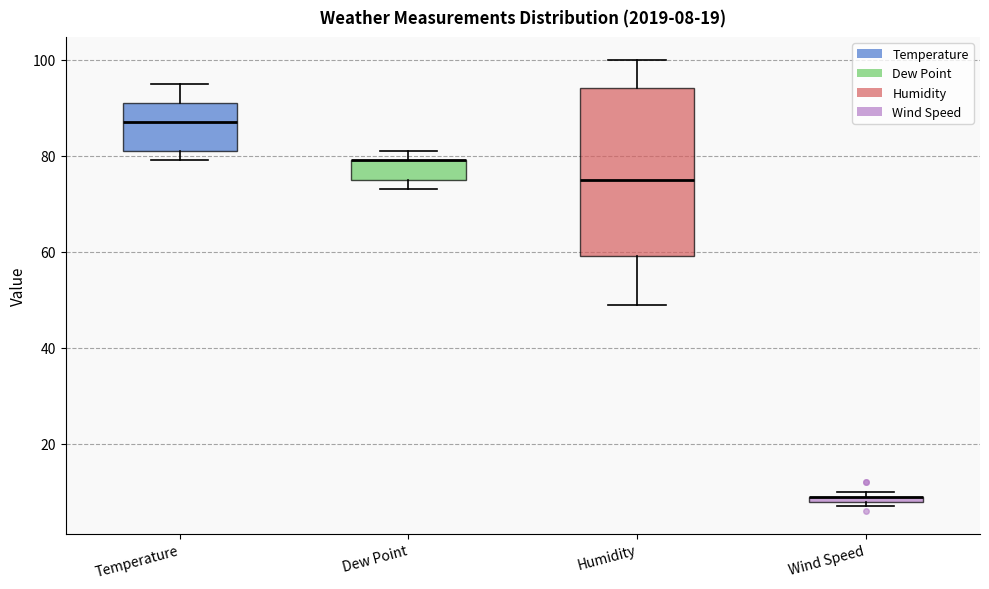

Which box is the tallest, from its lower edge to its upper edge?

Humidity